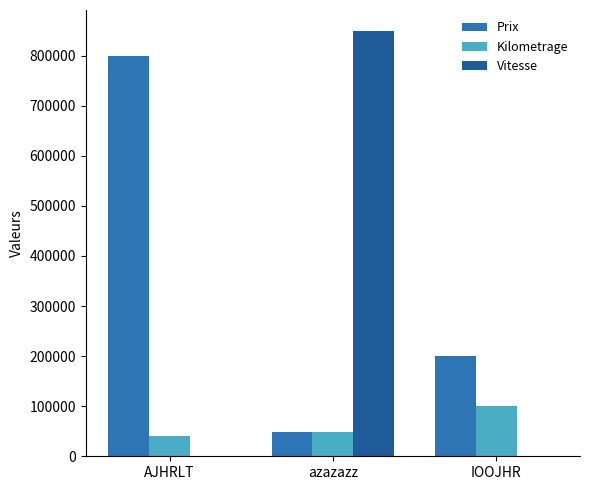

Count the number of data series in this chart.

3